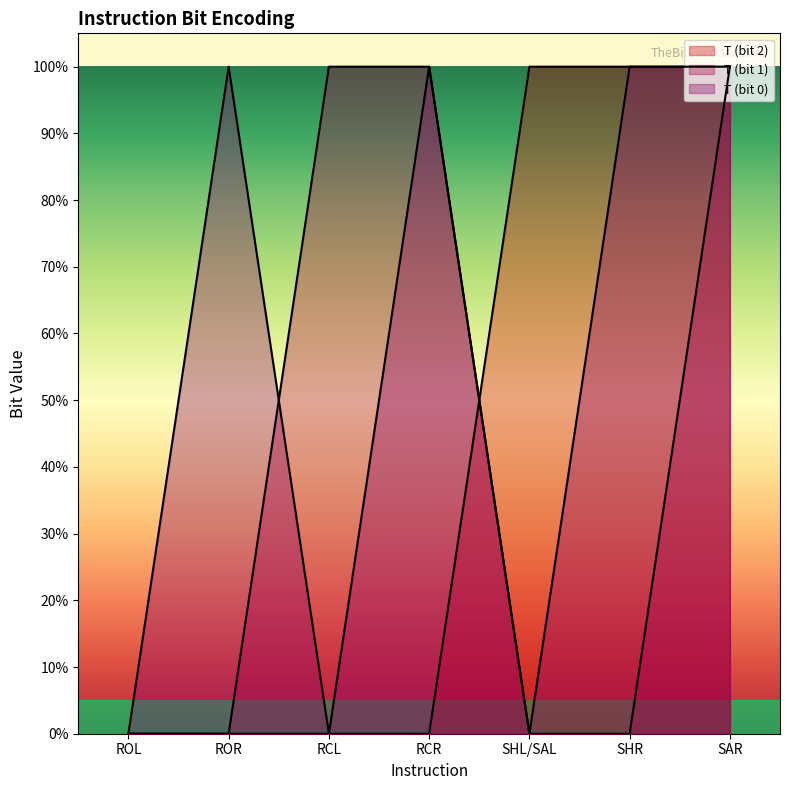

Is the value of T_col3 at ROL greater than the value of T_col2 at ROR?

No